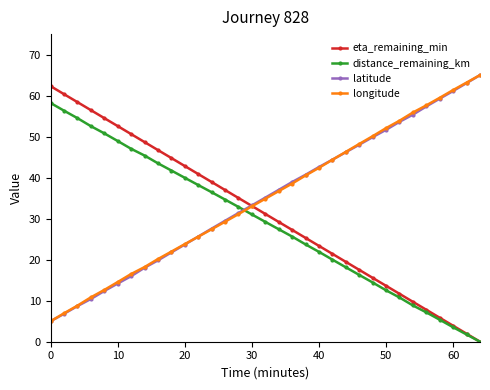

How many values in the longitude series are below 34?

16